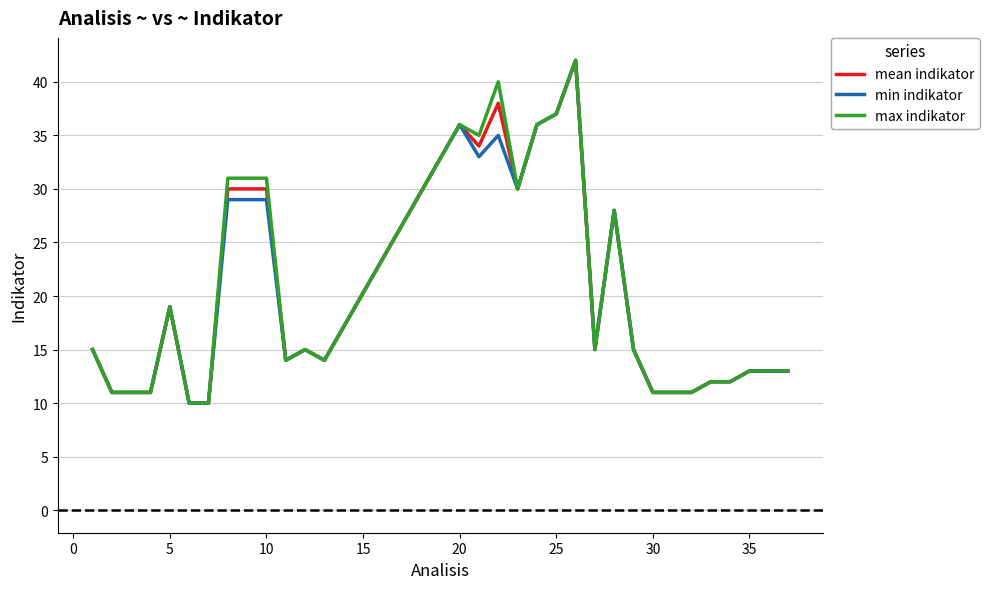

What is the maximum value for mean indikator?

42